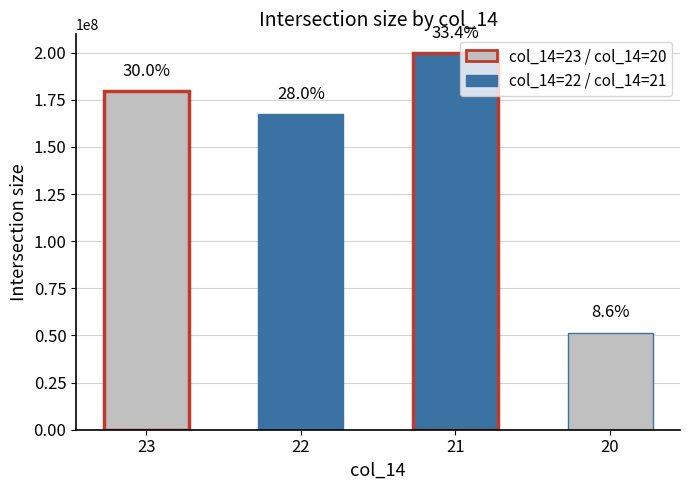

Between 20 and 22, which is larger?

22